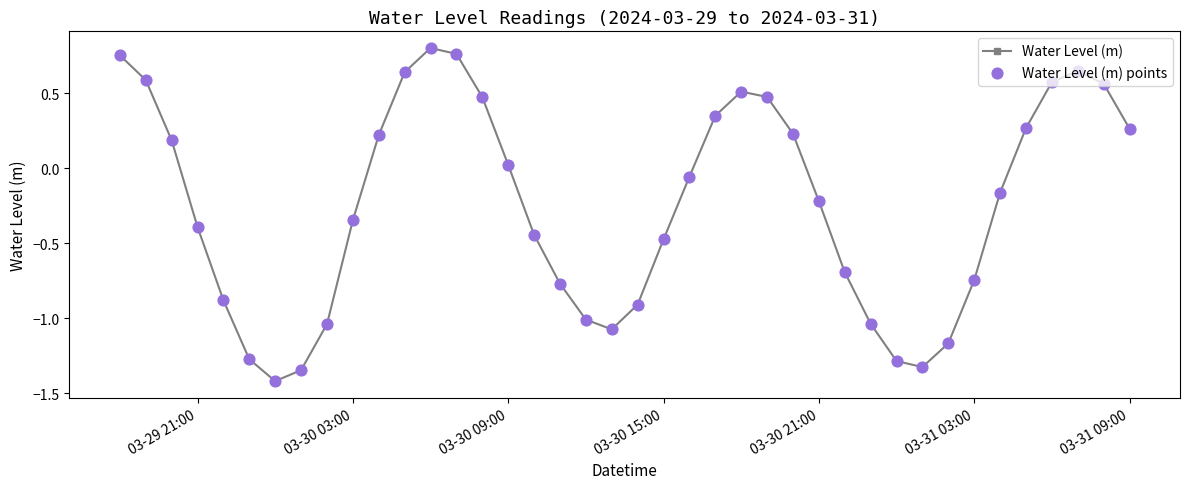

What is the smallest value displayed?

-1.4